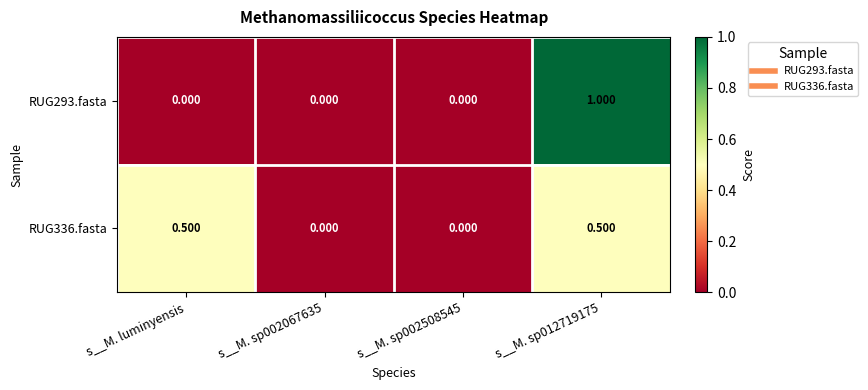

How many data points does each series have?

4